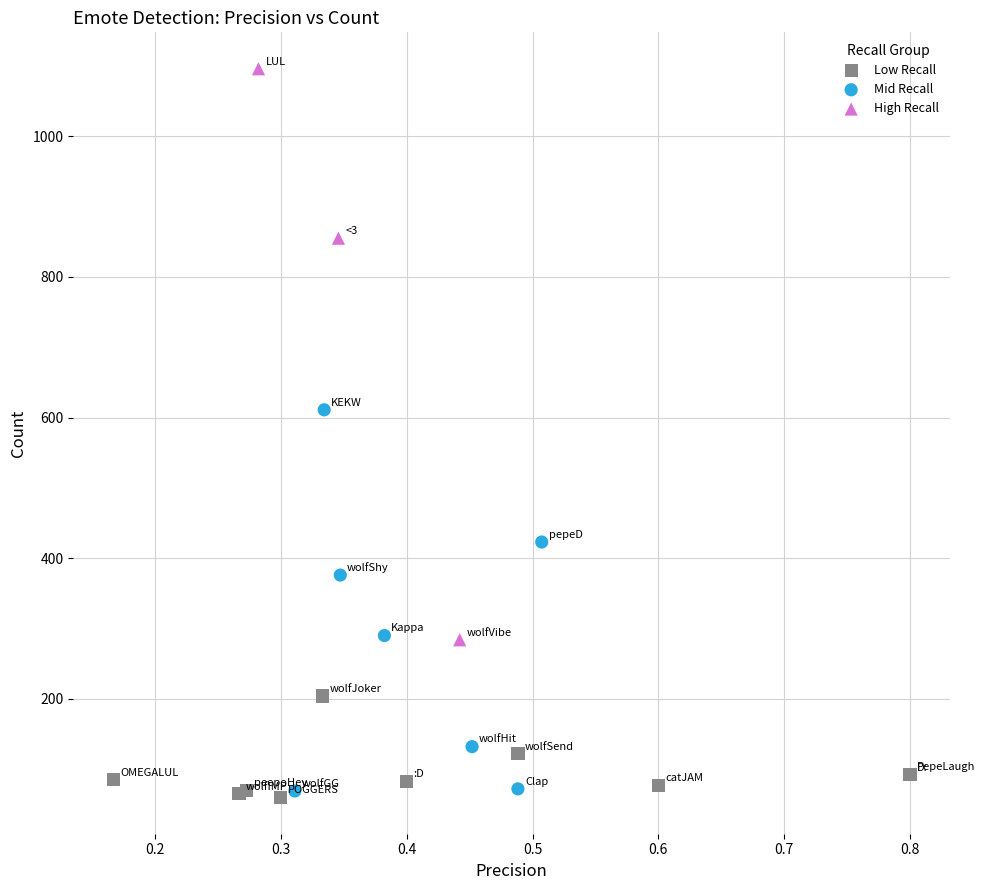

Which series reaches the maximum Y coordinate?

High Recall